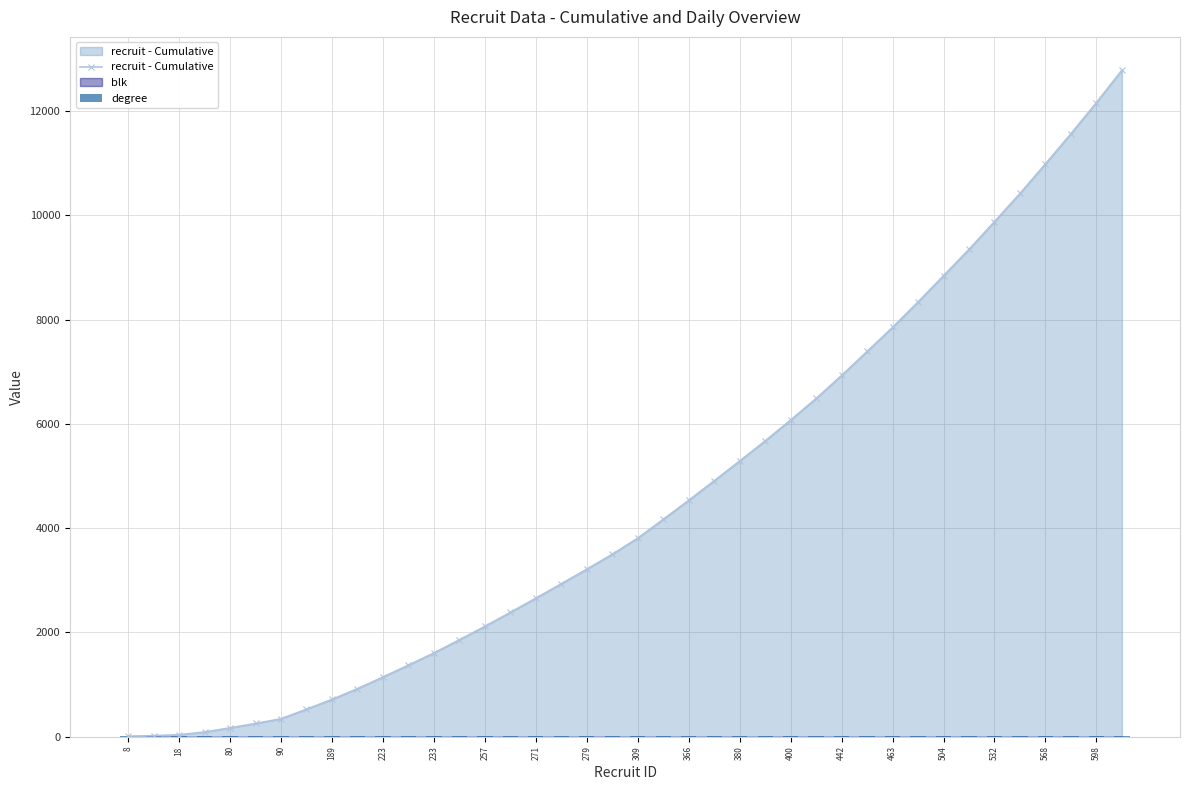

What is the average value of the recruit - Cumulative series?

4581